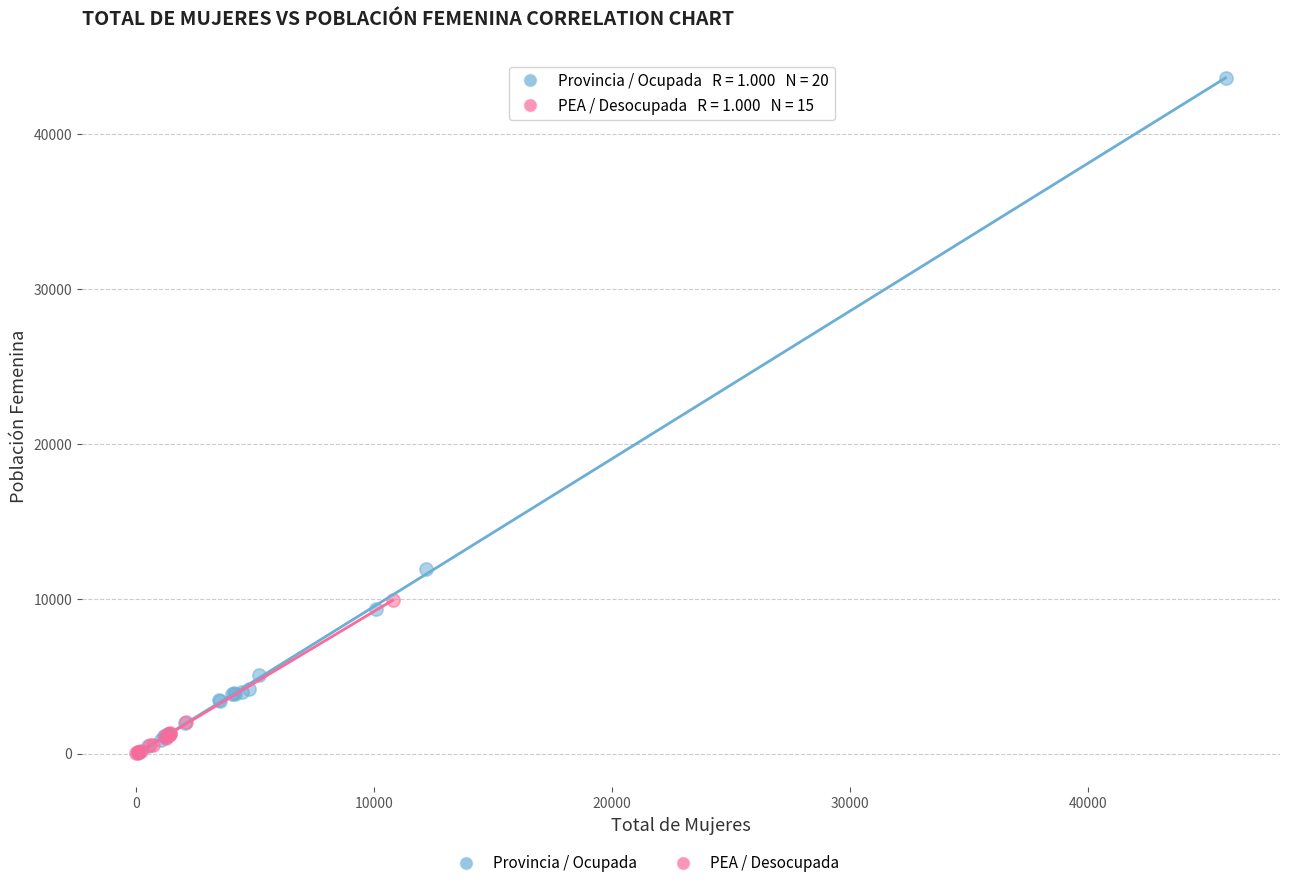

Which series reaches the maximum Y coordinate?

Provincia / Ocupada